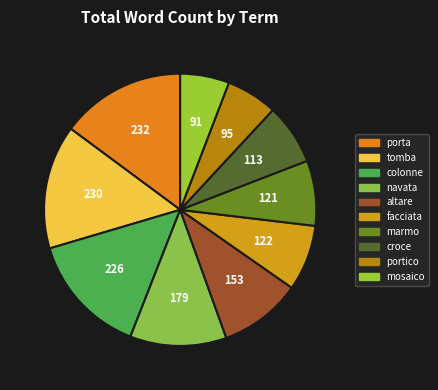

What percentage is the tomba slice, to the nearest percent?

15%